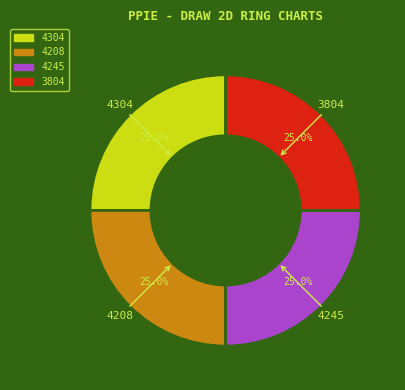

What percentage do 4245 and 4208 together represent?

50.0%